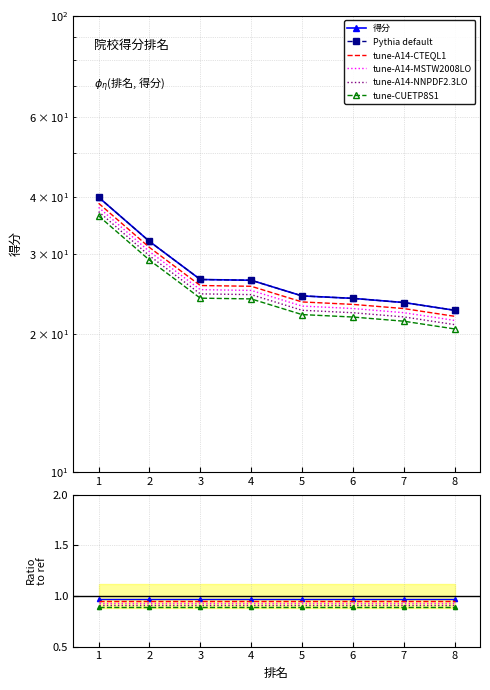

How many categories are shown in the chart?

8